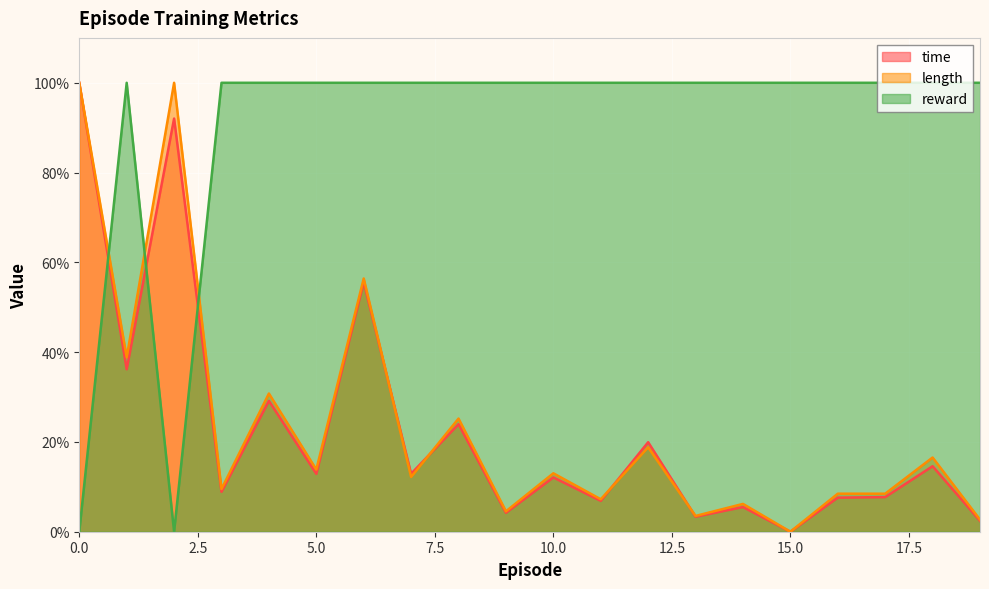

Rank the series by their maximum value, from lowest to highest.

time, length, reward